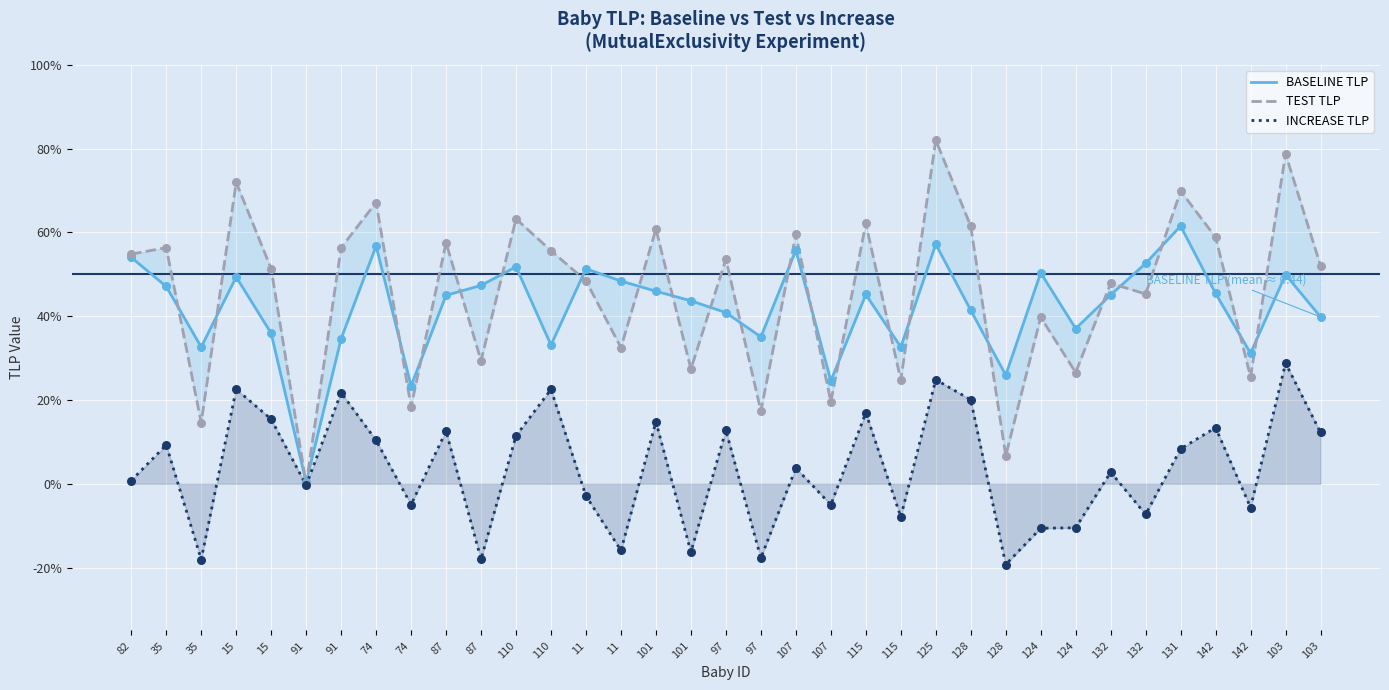

At how many categories does at least one series exceed 0?

35